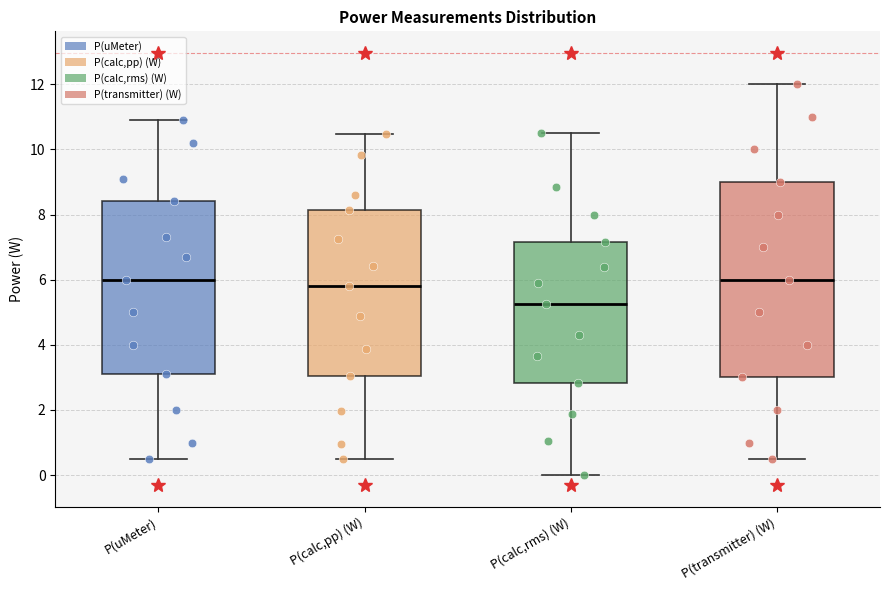

Reading left to right, read every box against the y-axis: the position of its median line, the range the box covers, and the ends of its whiskers. The values are not printed on the chart, so give them approximately, as read against the axis.

P(uMeter): median 6.0, box 3.2 to 8.4, whiskers 0.6 to 11.0
P(calc,pp) (W): median 5.8, box 3.0 to 8.2, whiskers 0.4 to 10.4
P(calc,rms) (W): median 5.2, box 2.8 to 7.2, whiskers 0.0 to 10.6
P(transmitter) (W): median 6.0, box 3.0 to 9.0, whiskers 0.6 to 12.0